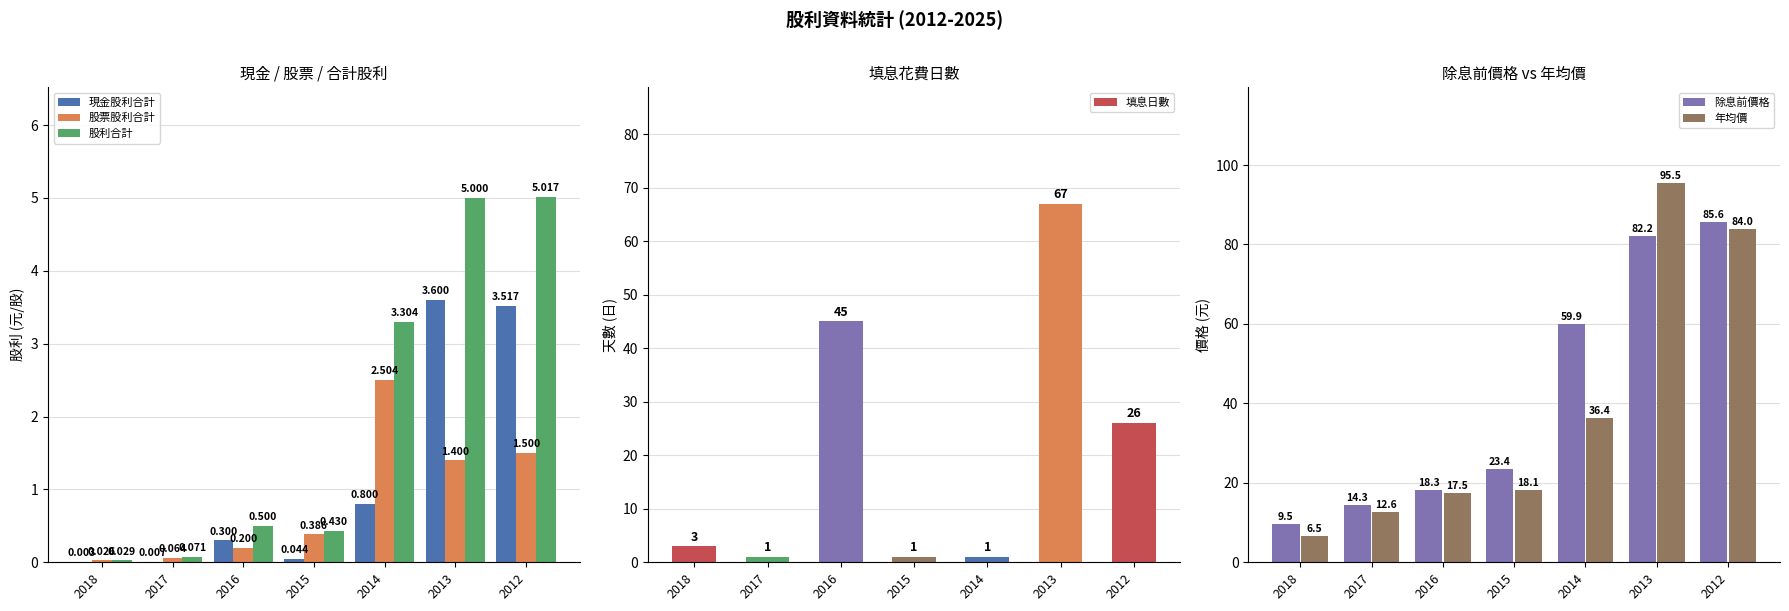

What is the highest value of the 股票股利合計 series?

2.5